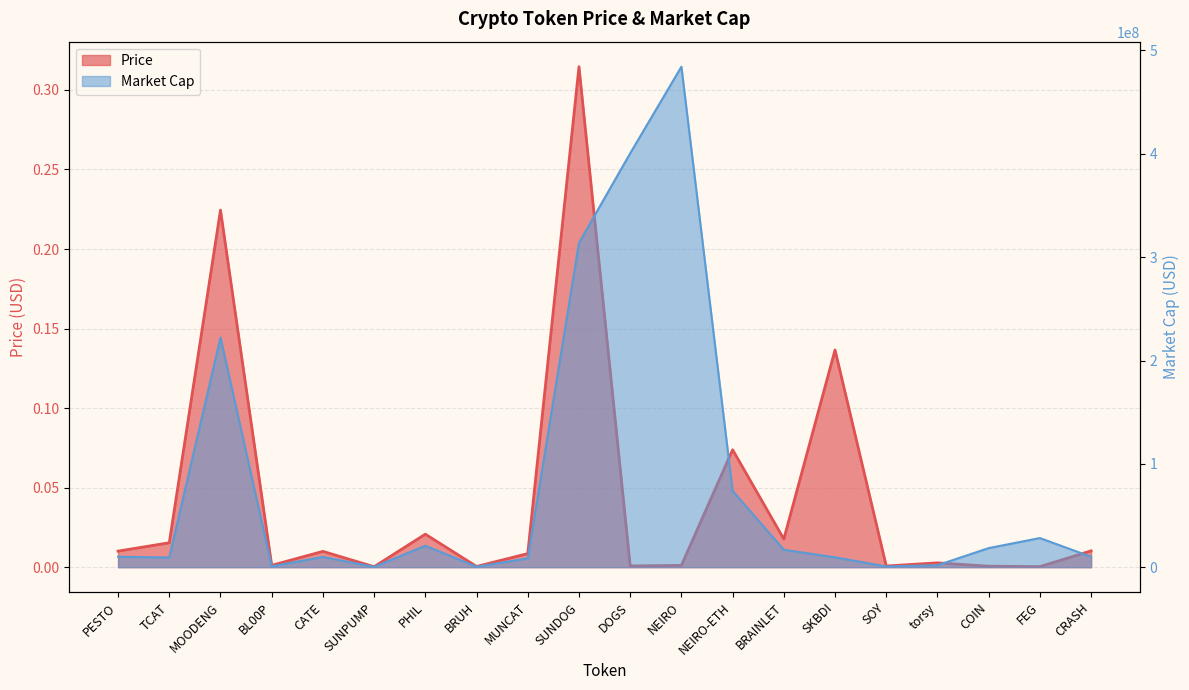

What is the difference between the maximum and minimum values in the Market Cap series?

484008700.2